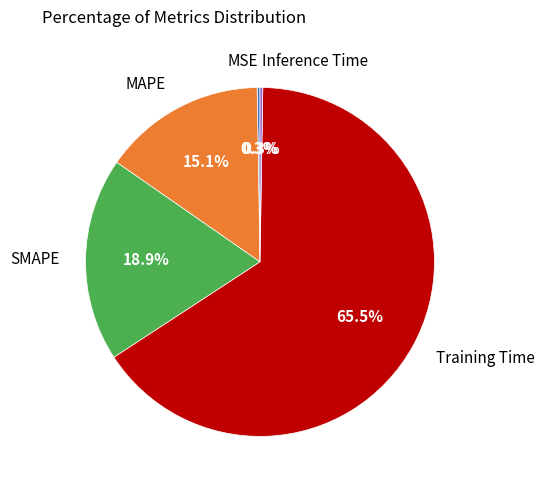

Is there any slice that represents more than half of the pie?

Yes